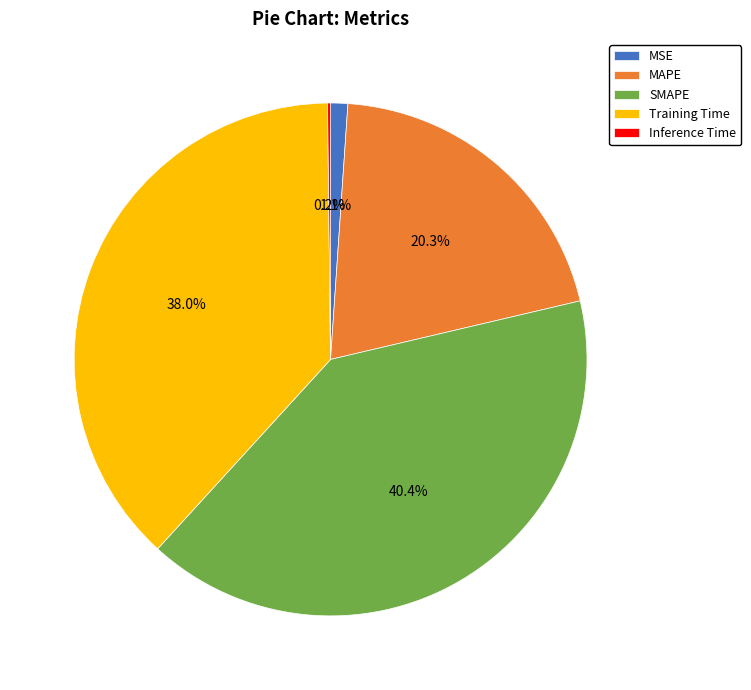

What percentage do SMAPE and MAPE together represent?

60.7%